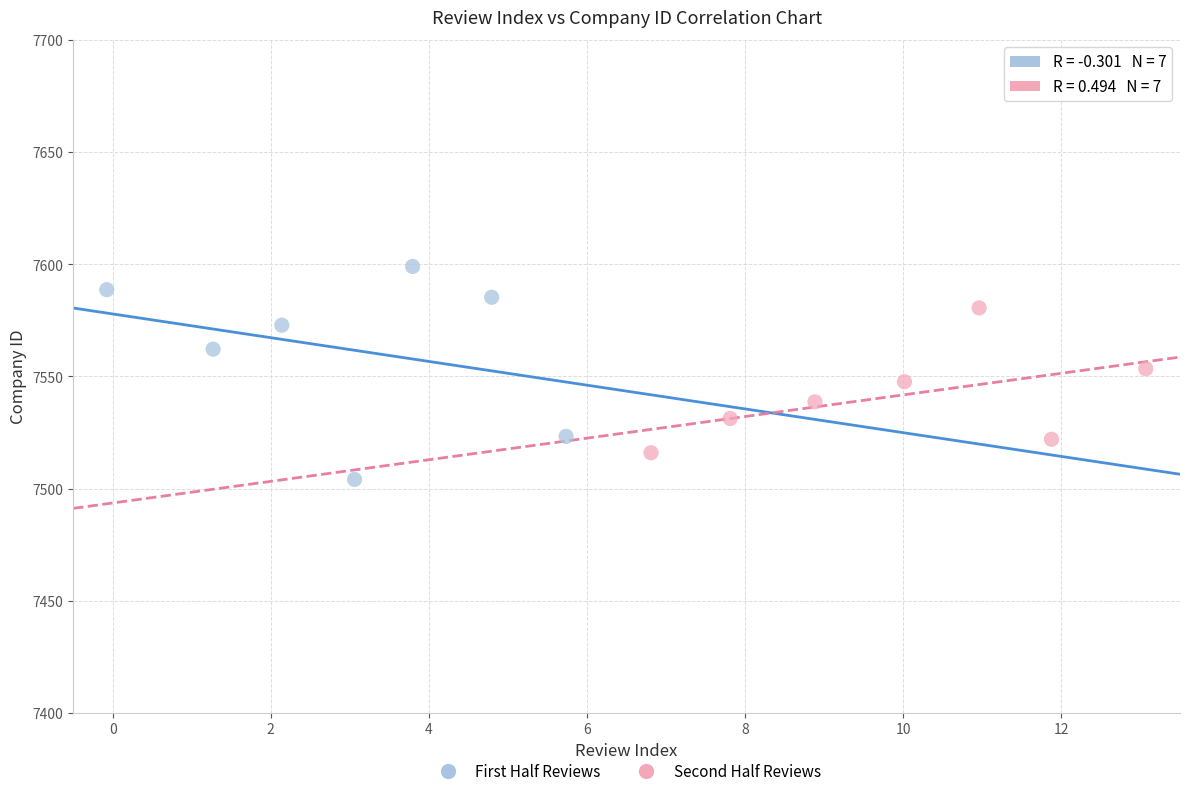

Which series contains the lowest Y value?

First Half Reviews